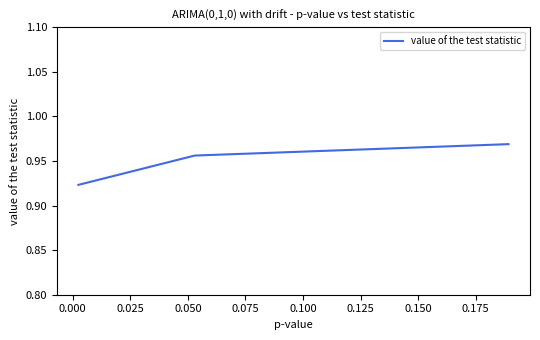

Count the values in the range 0 to 1.

3